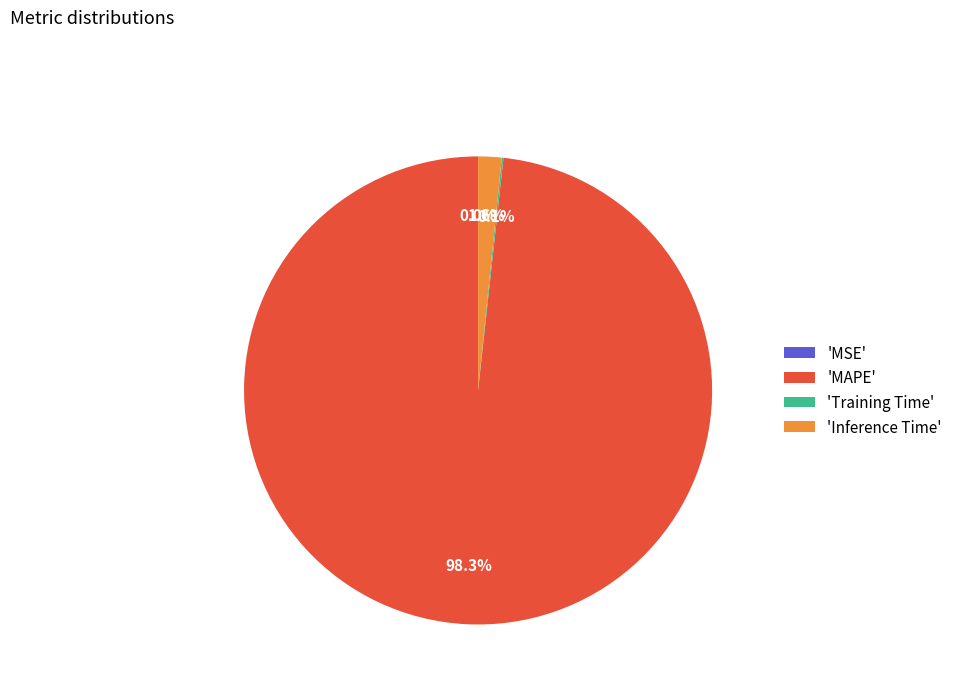

To the nearest percent, what is the combined percentage of Inference Time and MSE?

2%